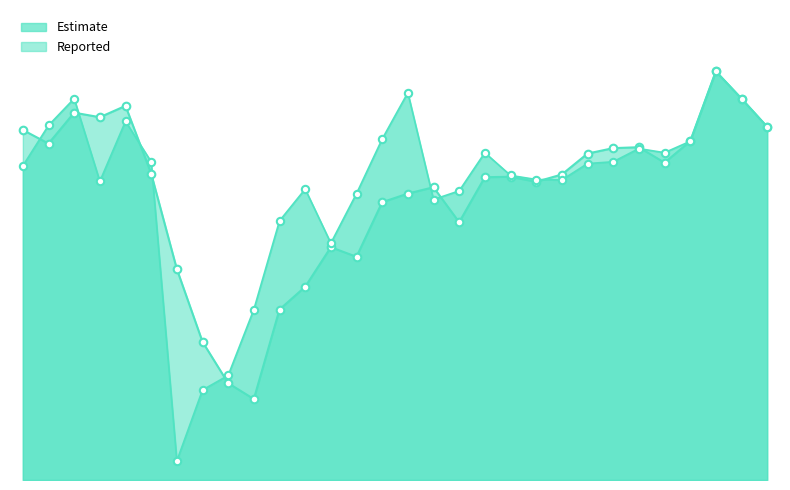

Which has a higher value, 10/30/2019 or 02/11/2021?

10/30/2019